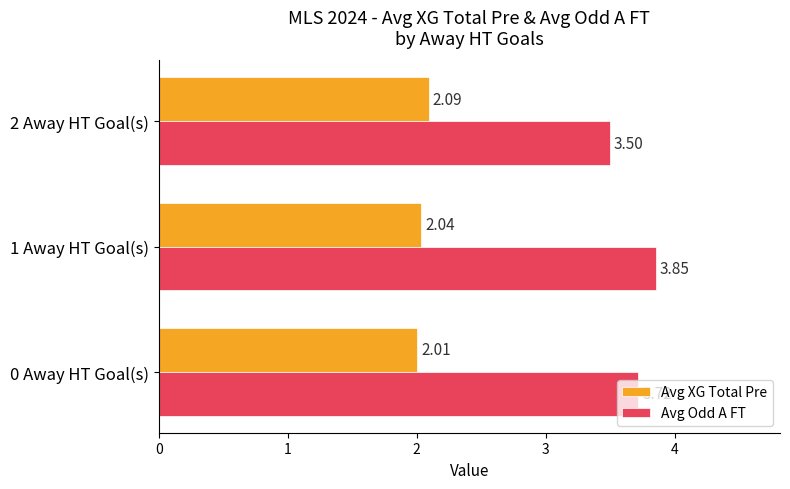

Count the number of data series in this chart.

2